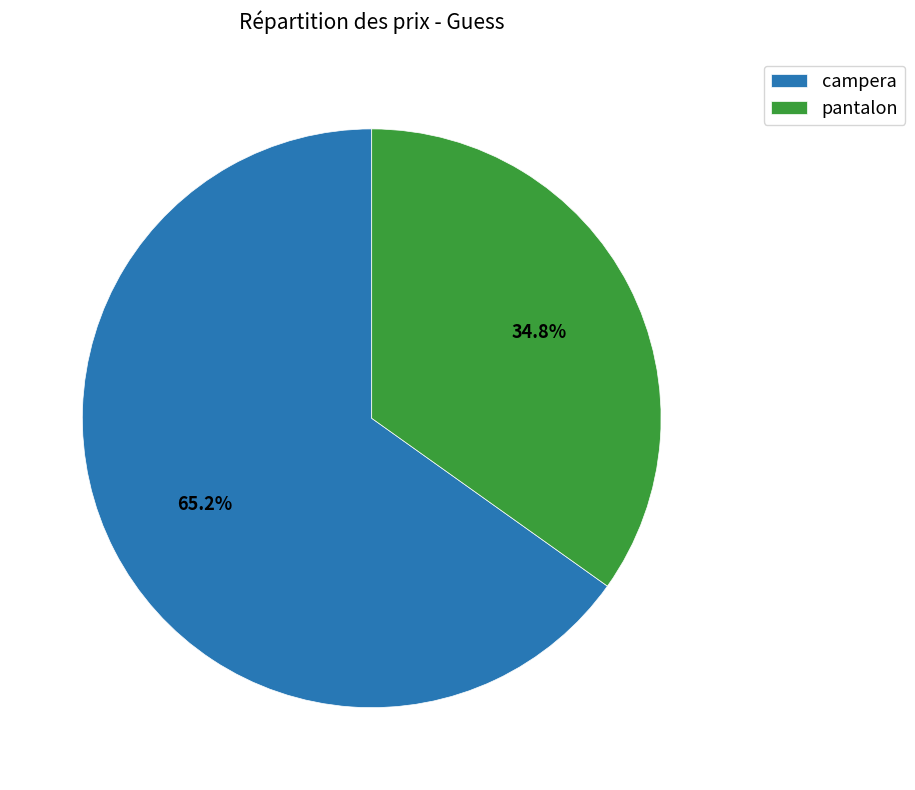

Is the sum of pantalon and campera greater than half?

Yes